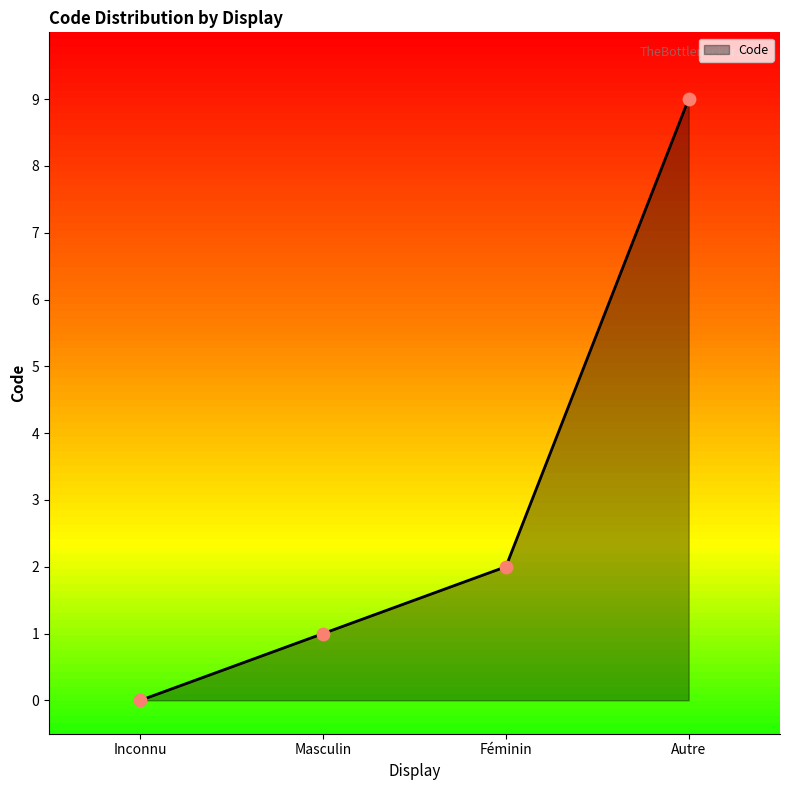

What is the change in value from Inconnu to Autre?

+9